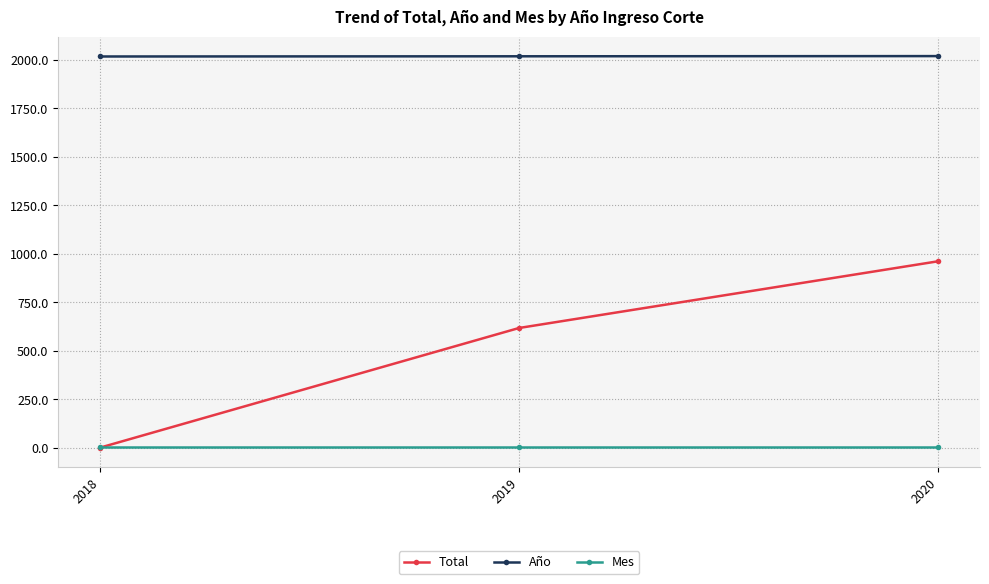

At which category is the sum across all series the highest?

2020